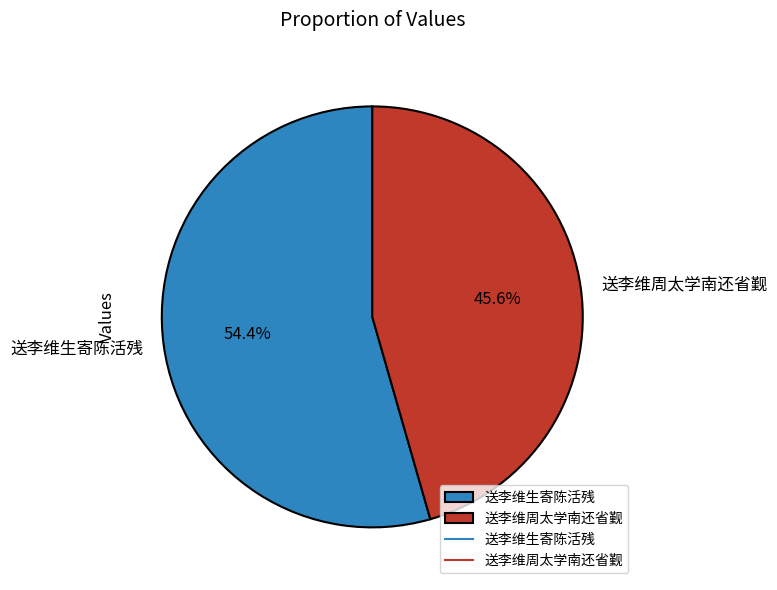

Count the number of slices in the pie.

2